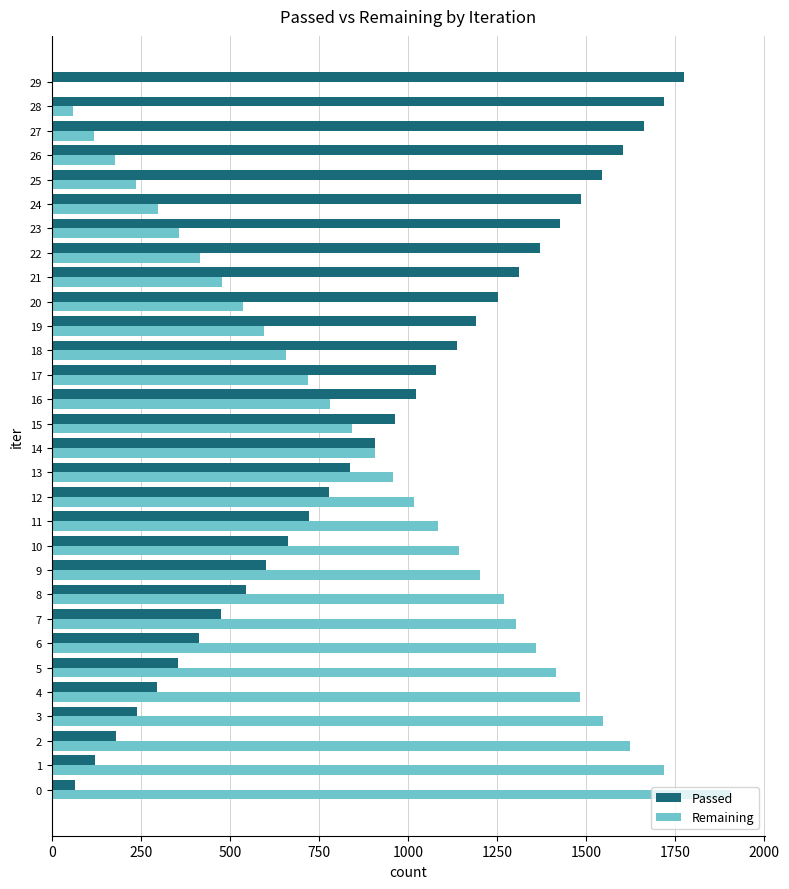

What is the highest value of the Remaining series?

1907